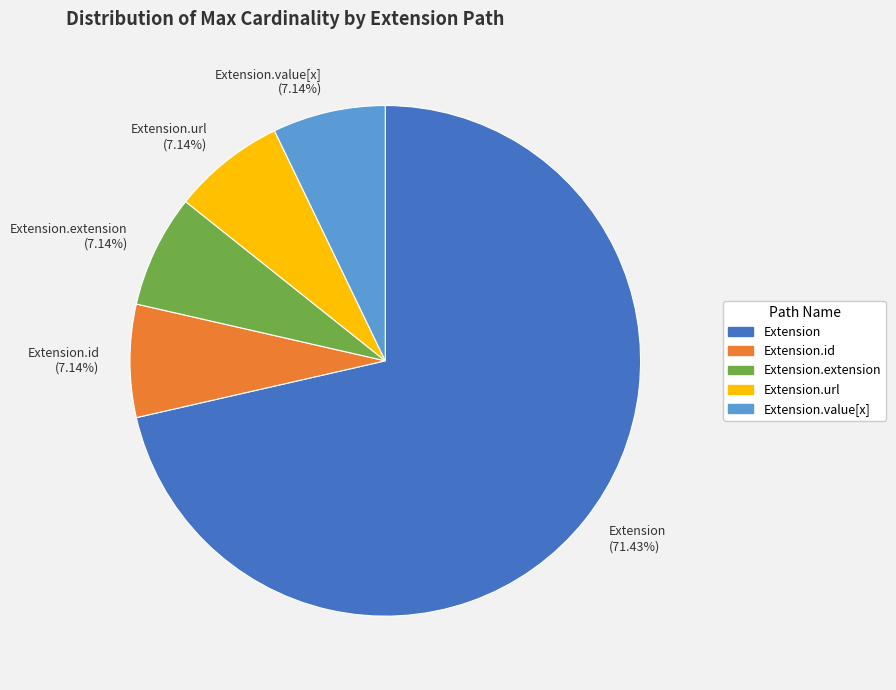

How many segments does this pie chart have?

5